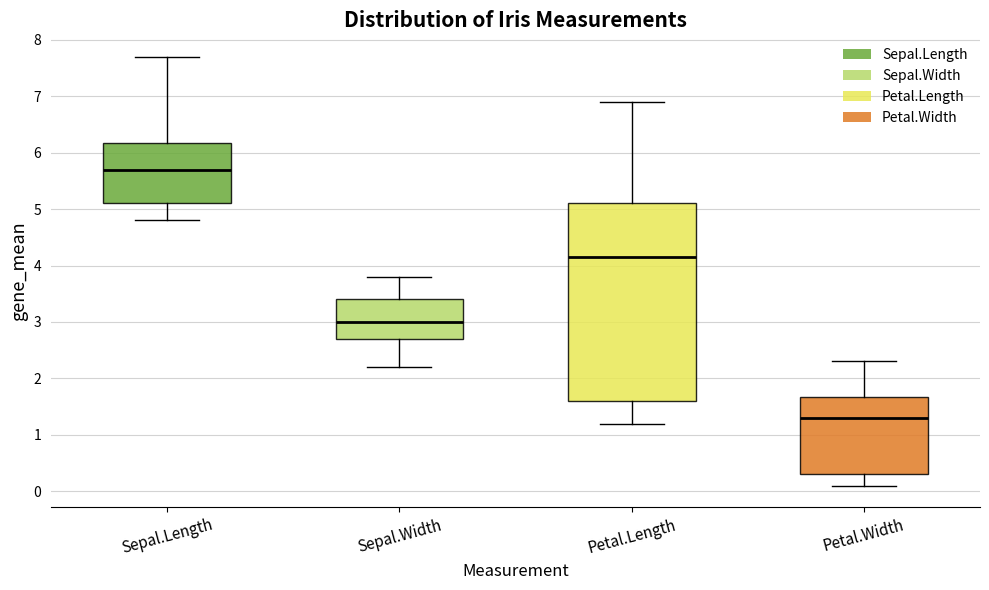

Which box's median line is the highest?

Sepal.Length